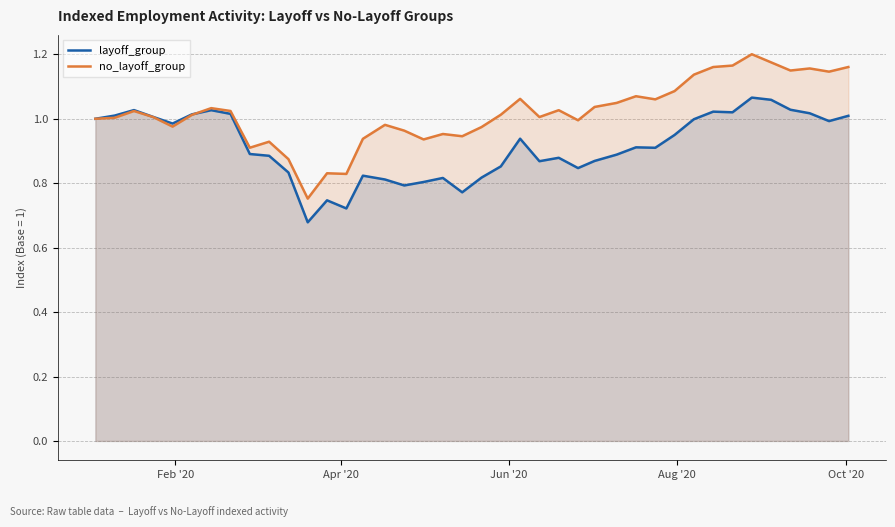

How many categories are shown in the chart?

40